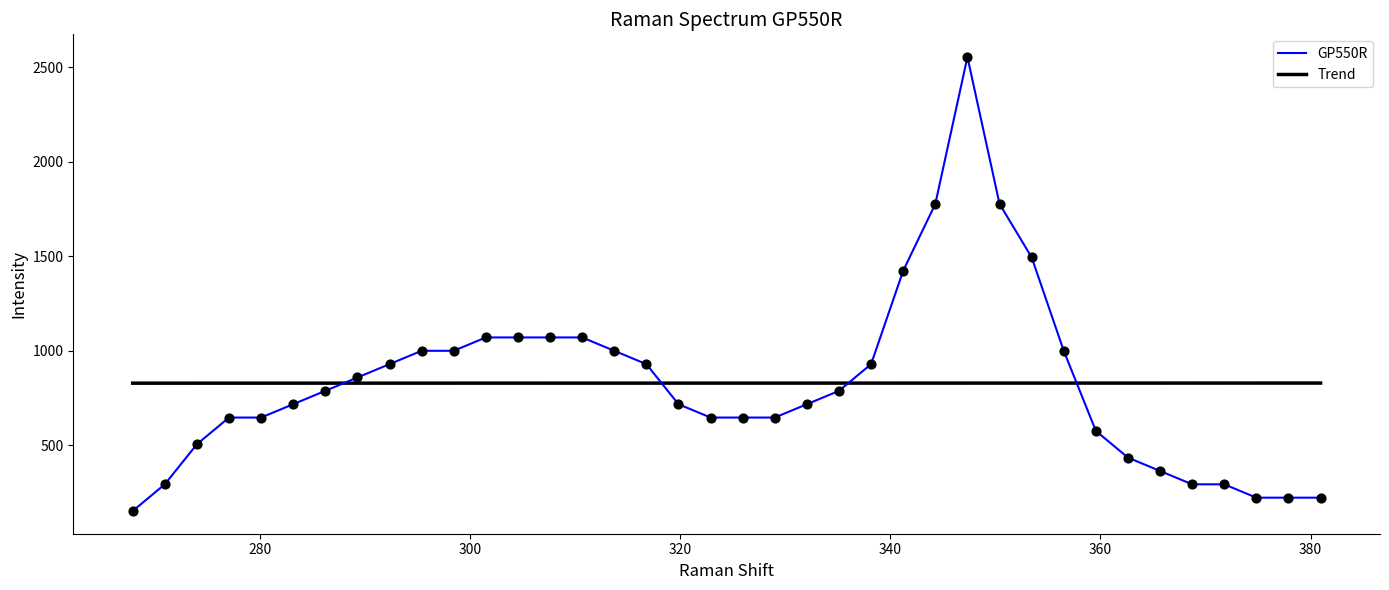

Which series has the widest spread of values?

GP550R